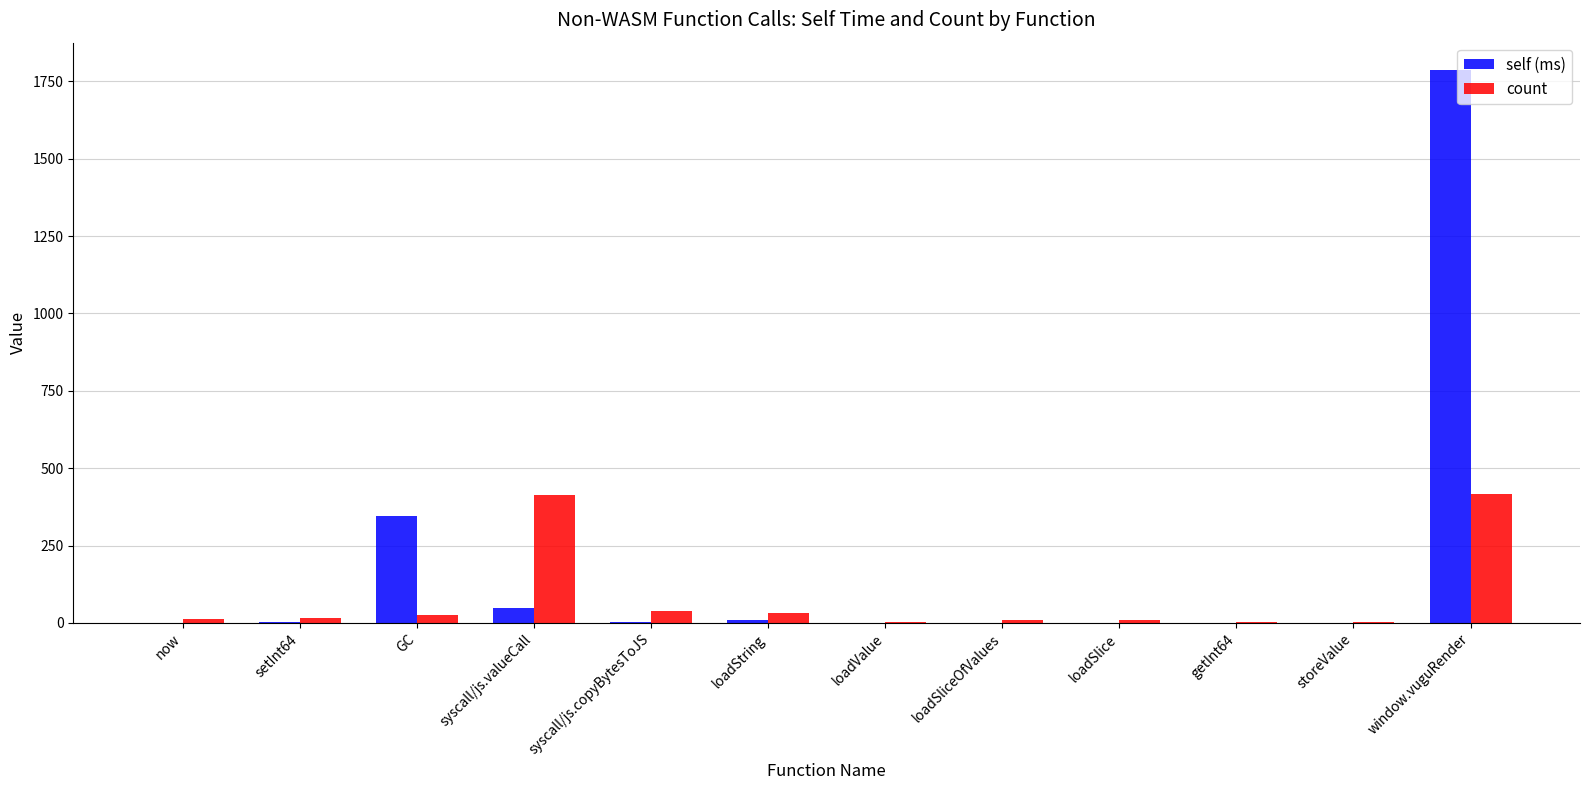

Which series has the widest spread of values?

self (ms)